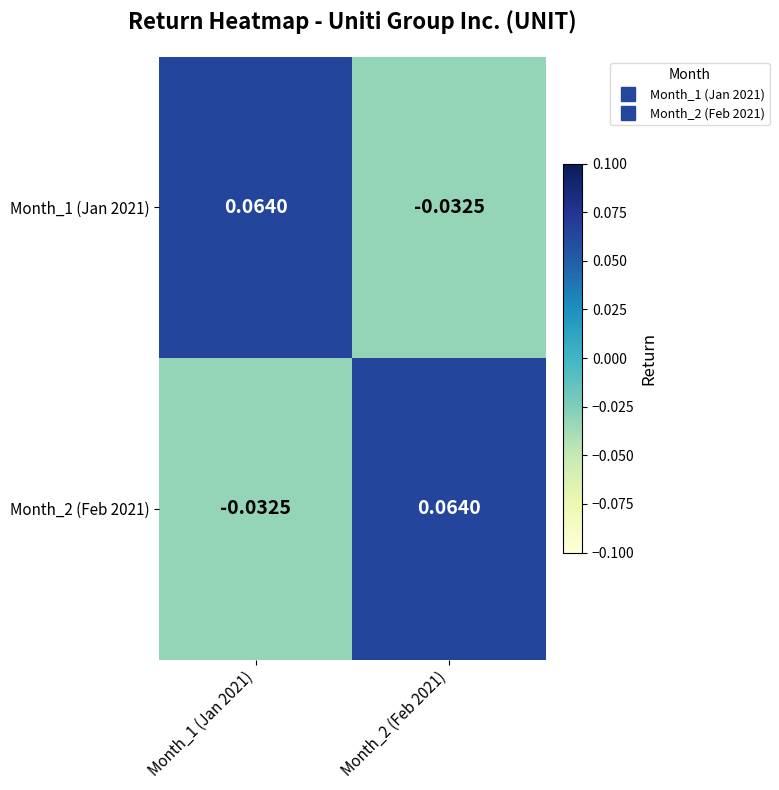

Is the value of Month_1 (Jan 2021) at Month_1 (Jan 2021) greater than the value of Month_2 (Feb 2021) at Month_1 (Jan 2021)?

Yes